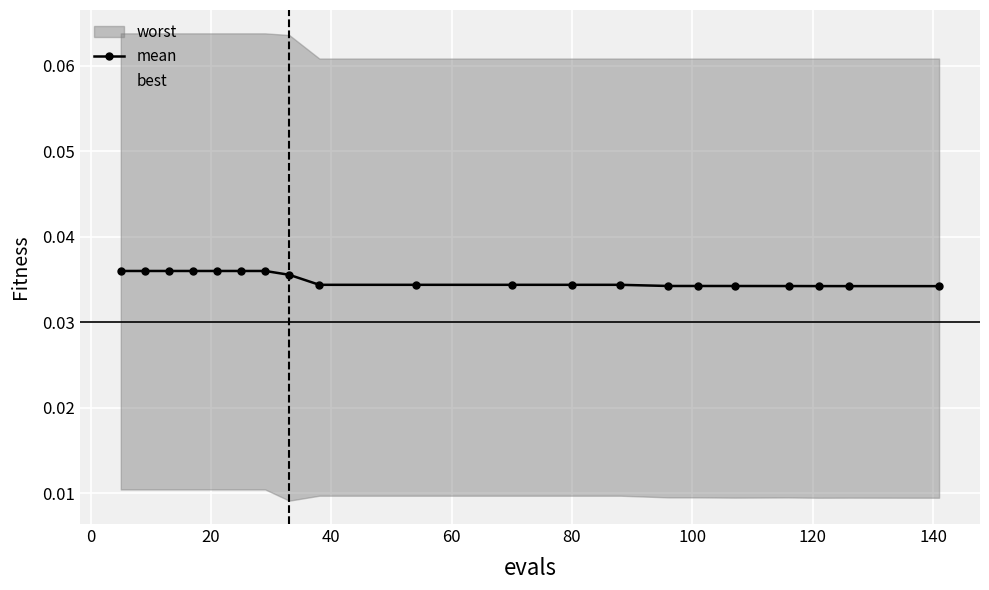

How many distinct data groups are displayed?

2